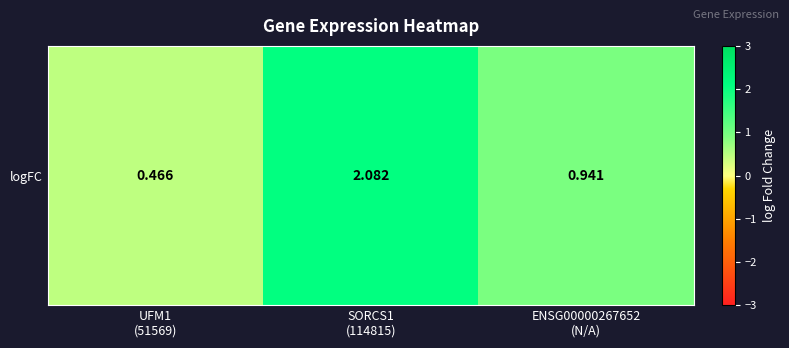

What is the maximum value shown in the chart?

2.1